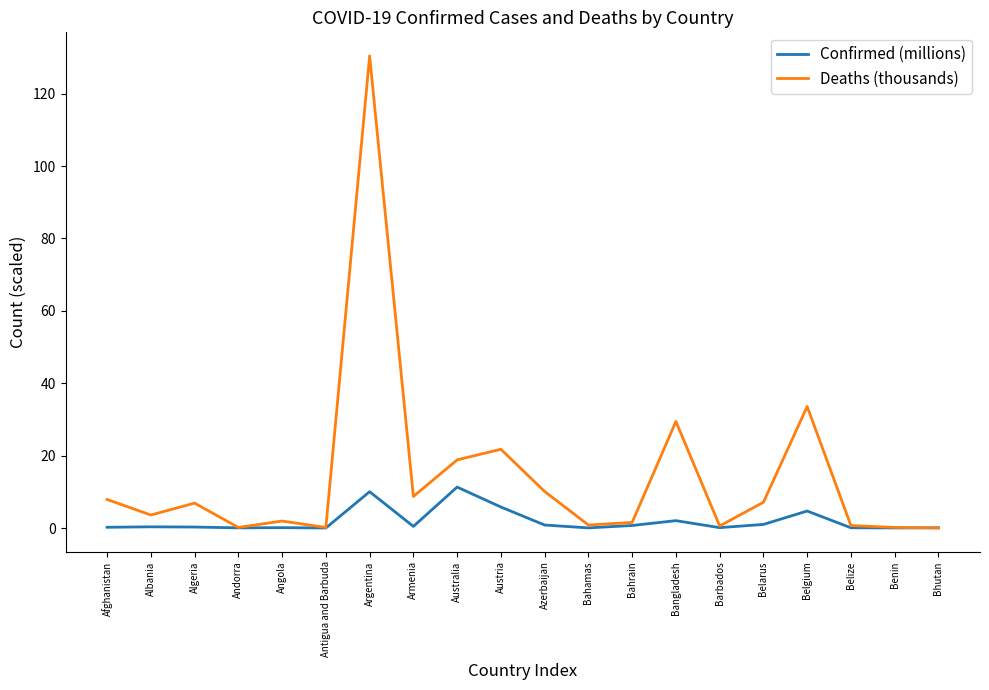

List the series in order of their overall mean, highest first.

Deaths (thousands), Confirmed (millions)